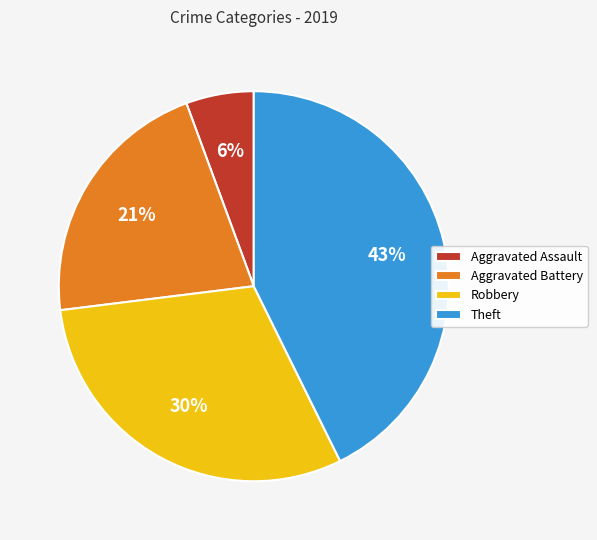

What is the ratio of the value at Aggravated Battery to the value at Robbery?

0.7